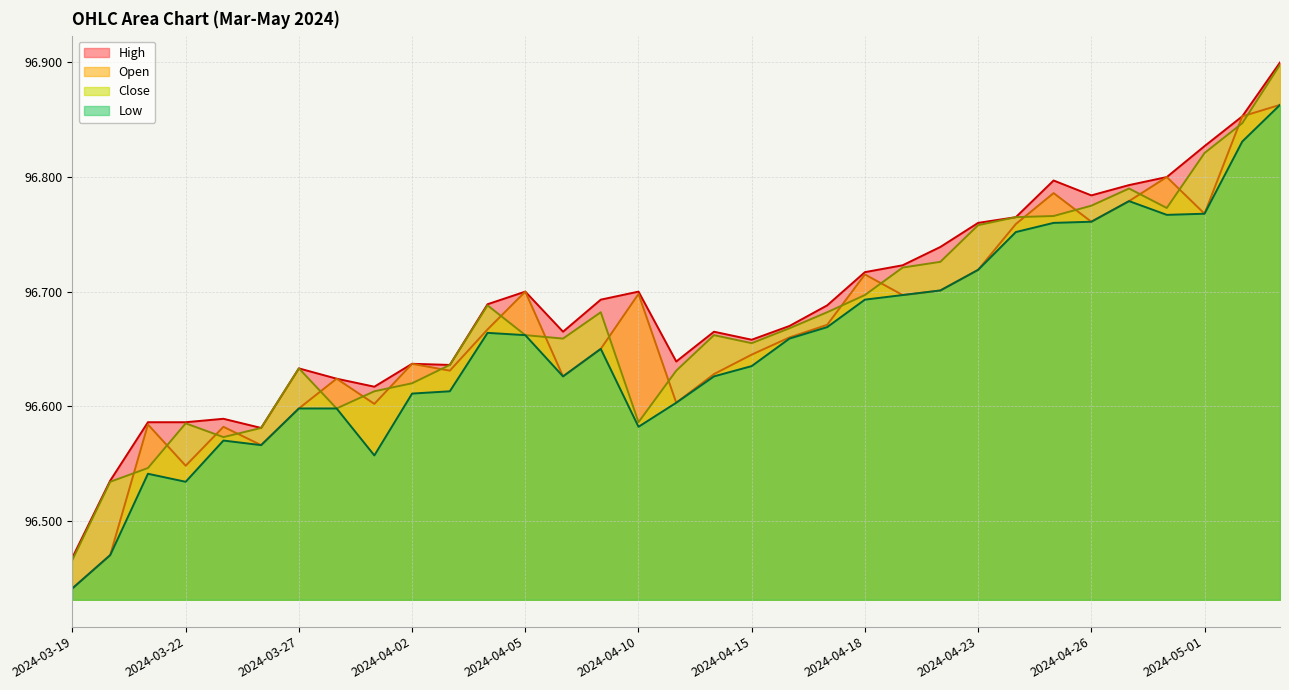

Which category has the highest value in the Close series?

2024-05-03